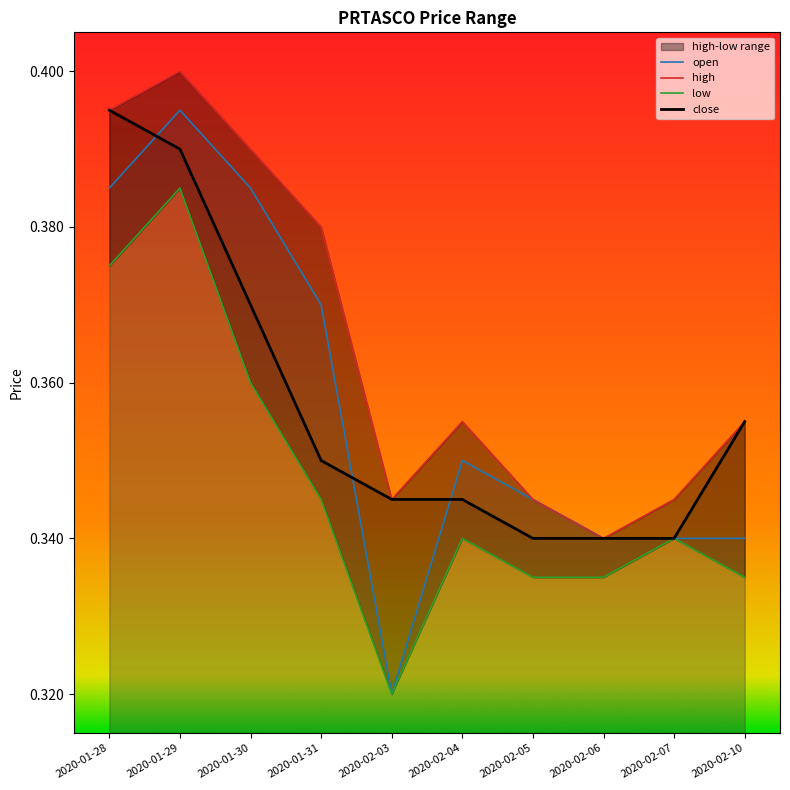

What is the minimum value shown in the chart?

0.3